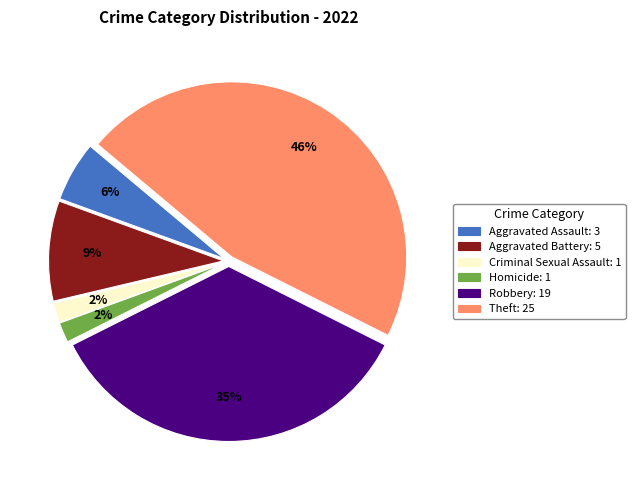

How many segments does this pie chart have?

6